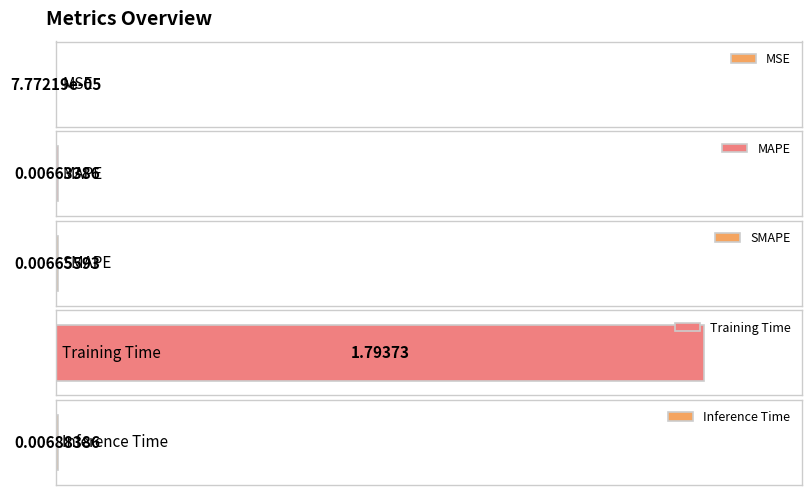

Rank the categories by value from highest to lowest.

Training Time, Inference Time, SMAPE, MAPE, MSE